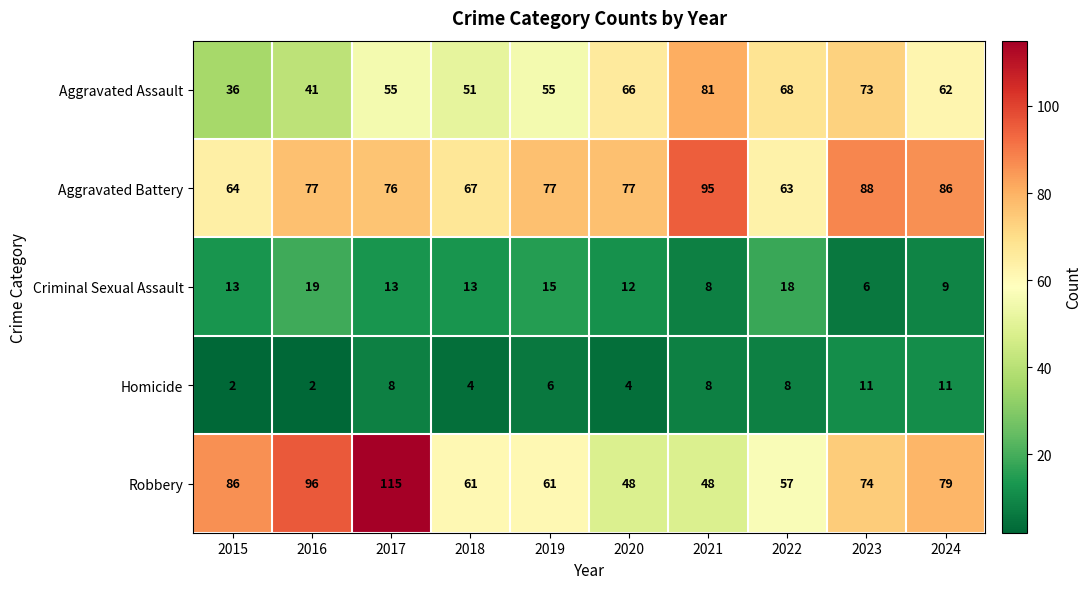

What is the difference between the Homicide values at 2023 and 2021?

3